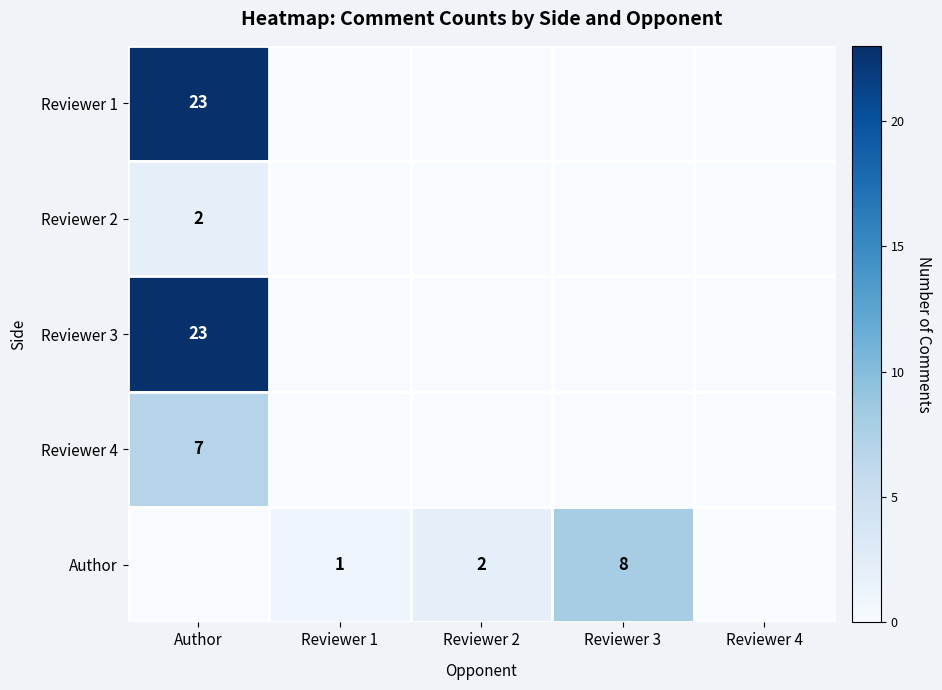

The value of Reviewer 3 at Author is 23. True or false?

True